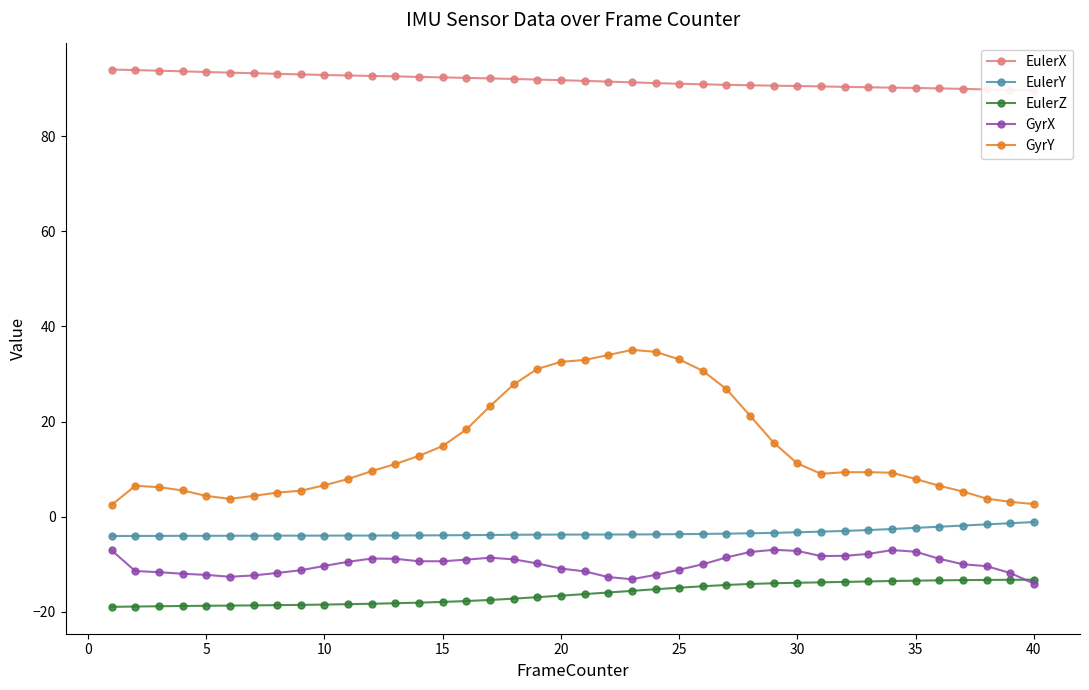

Reading left to right, list all the values displayed in this chart.

EulerX: 94.0	93.9	93.8	93.7	93.5	93.4	93.3	93.1	93.0	92.9	92.8	92.7	92.6	92.5	92.4	92.3	92.2	92.1	91.9	91.8	91.7	91.5	91.3	91.2	91.0	90.9	90.8	90.7	90.6	90.6	90.5	90.4	90.3	90.2	90.2	90.1	90.0	89.9	89.7	89.6
EulerY: -4.1	-4.1	-4.1	-4.0	-4.0	-4.0	-4.0	-4.0	-4.0	-4.0	-4.0	-4.0	-4.0	-4.0	-3.9	-3.9	-3.9	-3.8	-3.8	-3.8	-3.8	-3.8	-3.8	-3.7	-3.7	-3.6	-3.6	-3.5	-3.4	-3.3	-3.2	-3.0	-2.8	-2.6	-2.4	-2.1	-1.9	-1.6	-1.4	-1.1
EulerZ: -19.0	-18.9	-18.9	-18.8	-18.8	-18.7	-18.7	-18.6	-18.6	-18.5	-18.4	-18.3	-18.2	-18.1	-18.0	-17.8	-17.5	-17.3	-17.0	-16.6	-16.3	-16.0	-15.6	-15.3	-15.0	-14.7	-14.4	-14.2	-14.0	-13.9	-13.8	-13.7	-13.6	-13.6	-13.5	-13.4	-13.4	-13.3	-13.3	-13.3
GyrX: -7.1	-11.5	-11.7	-12.0	-12.3	-12.7	-12.4	-11.9	-11.3	-10.4	-9.5	-8.8	-8.9	-9.4	-9.4	-9.1	-8.7	-9.0	-9.9	-10.9	-11.5	-12.7	-13.2	-12.3	-11.2	-10.0	-8.6	-7.4	-7.0	-7.2	-8.3	-8.3	-7.8	-7.0	-7.4	-8.9	-10.0	-10.4	-11.9	-14.1
GyrY: 2.5	6.5	6.2	5.5	4.4	3.7	4.4	5.0	5.4	6.6	7.9	9.6	11.1	12.8	14.8	18.3	23.2	27.8	31.1	32.5	32.9	34.0	35.1	34.7	33.1	30.7	26.8	21.2	15.5	11.2	9.0	9.3	9.3	9.2	7.9	6.5	5.3	3.8	3.1	2.6